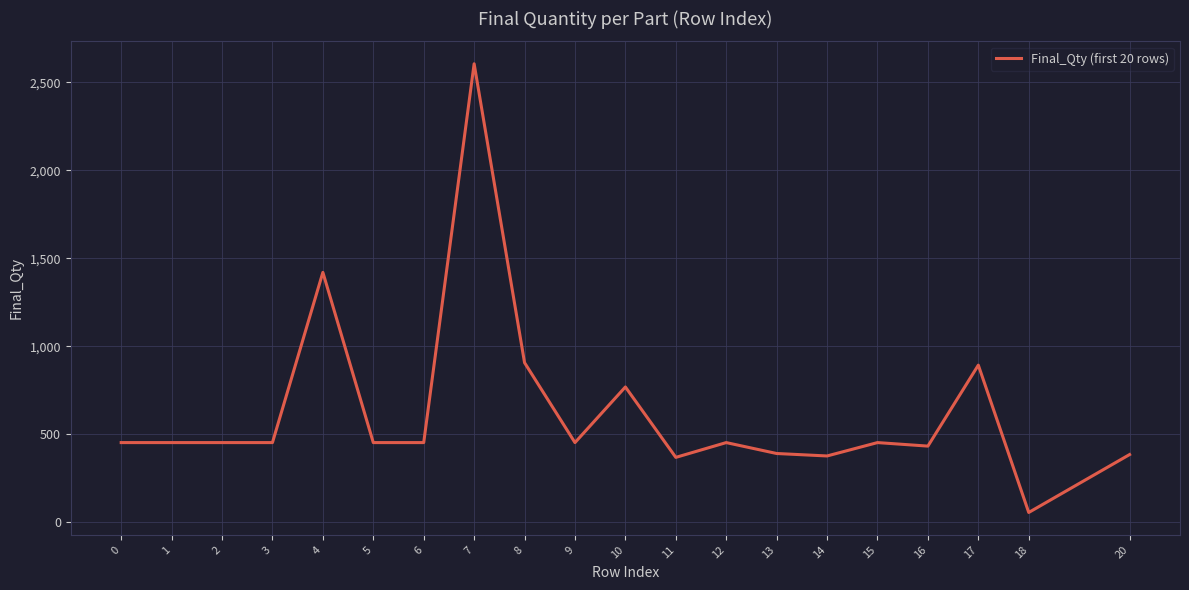

What is the difference between the maximum and minimum values?

2549